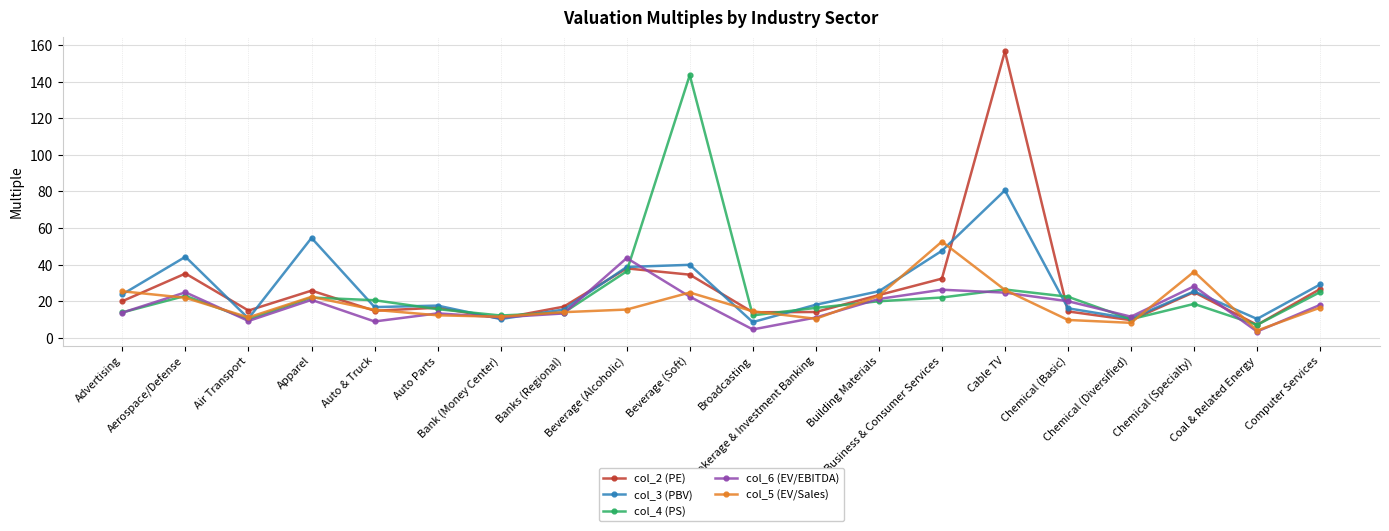

Which series has the largest range (max minus min)?

col_2 (PE)